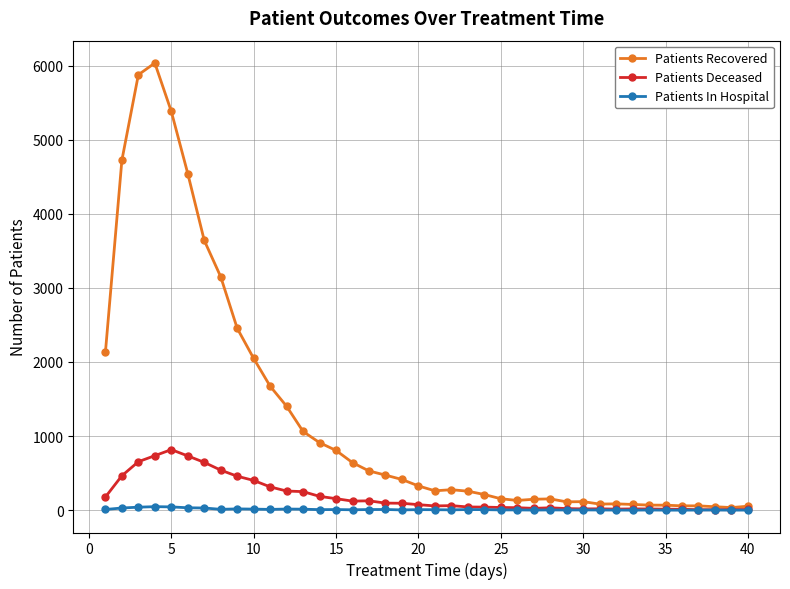

Which series has the largest total across all categories?

Patients Recovered